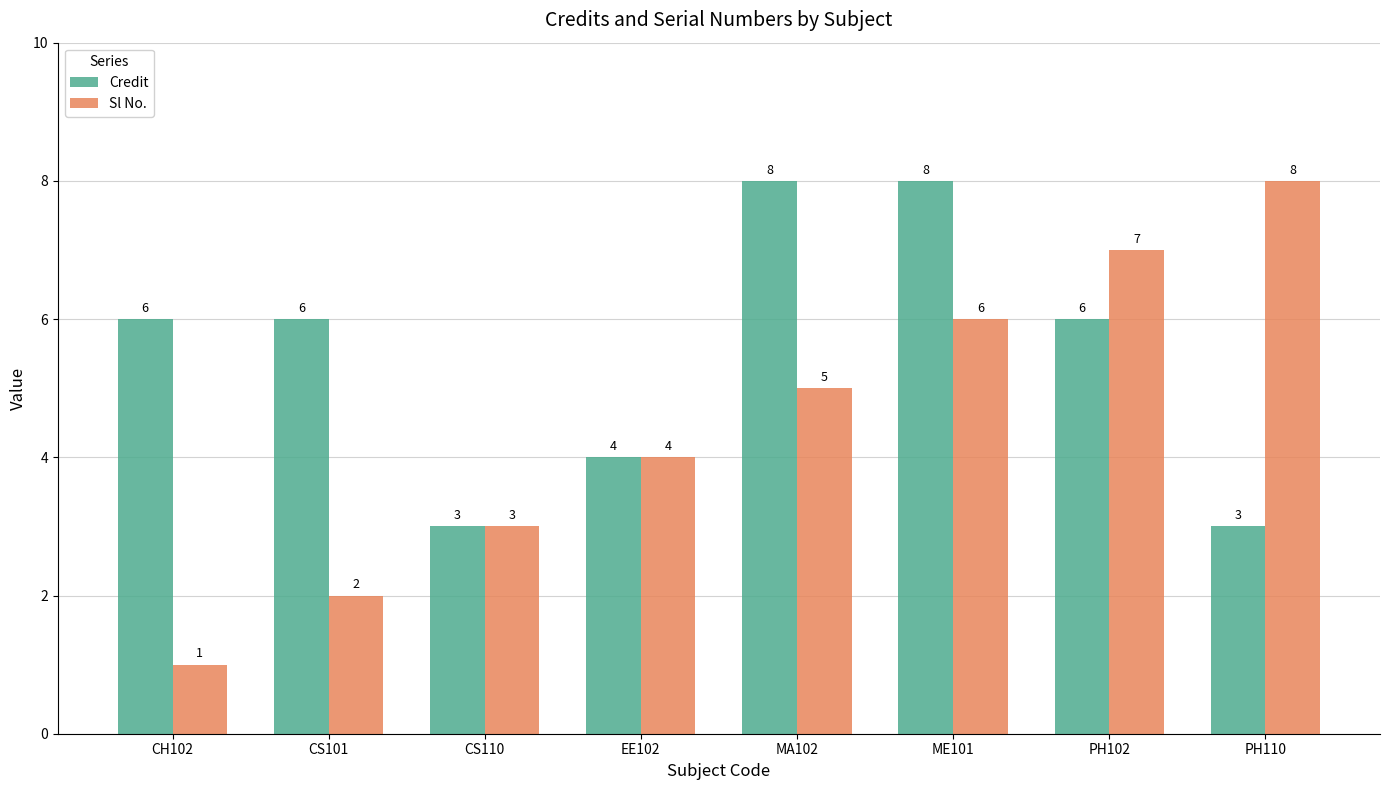

At which label is Sl No. closest to 4?

EE102